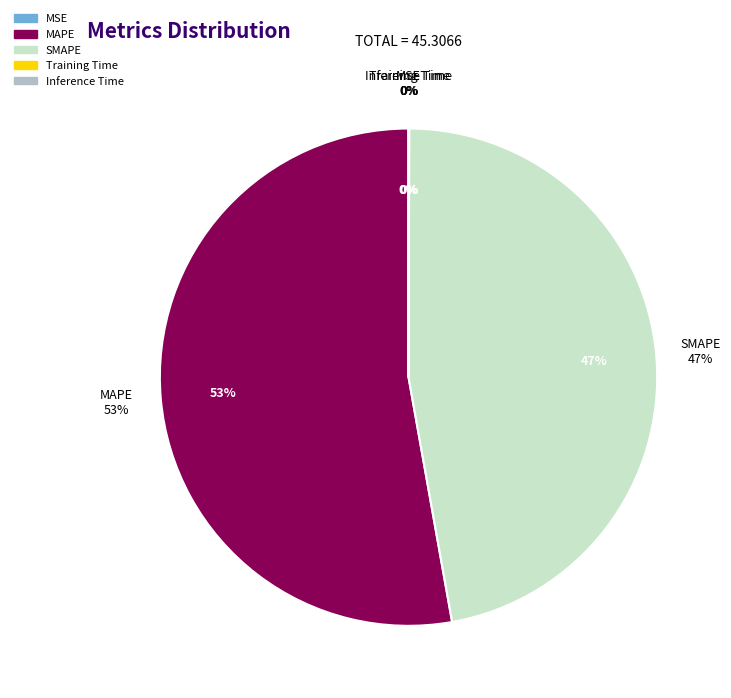

The MSE slice represents 9% of the pie. True or false?

False